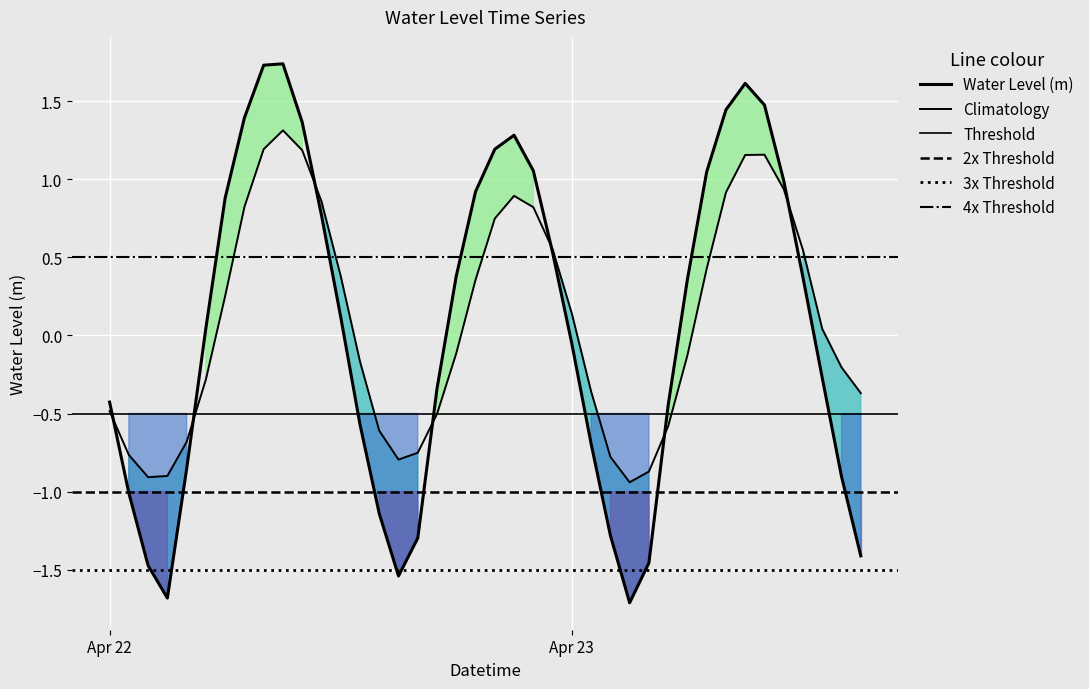

What is the approximate value at 2023-04-23 13:00:00?

-0.3